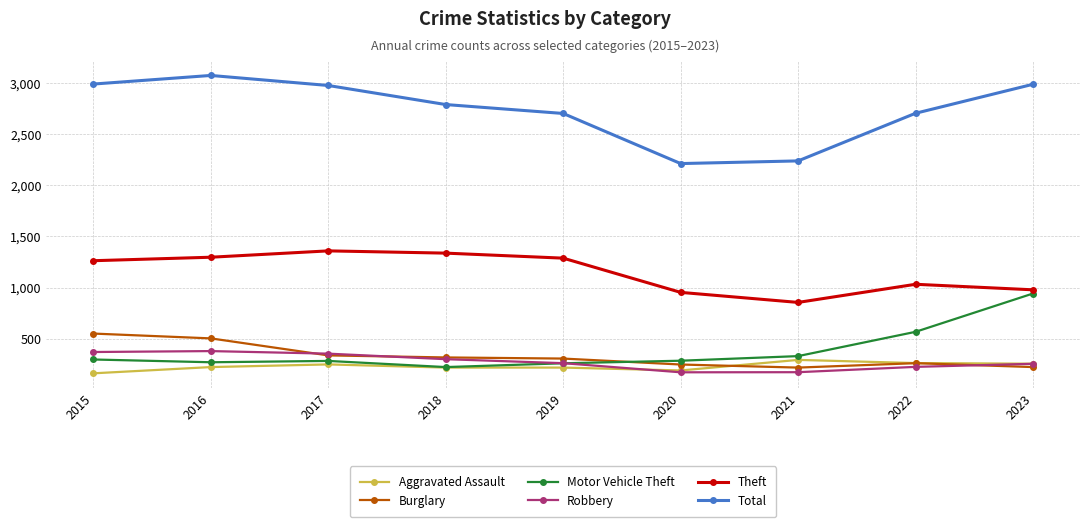

True or false: Total has more than 1 interior local peaks.

False